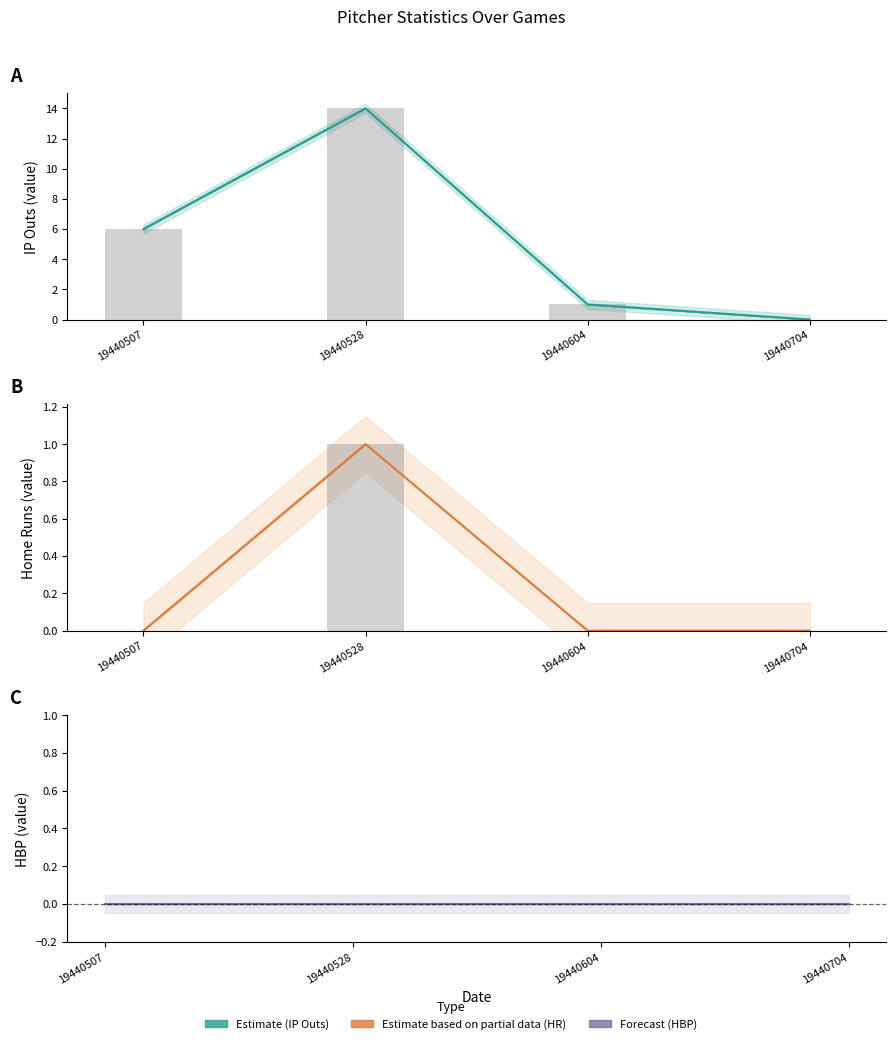

Are the bars grouped side by side (vs. stacked)?

Yes